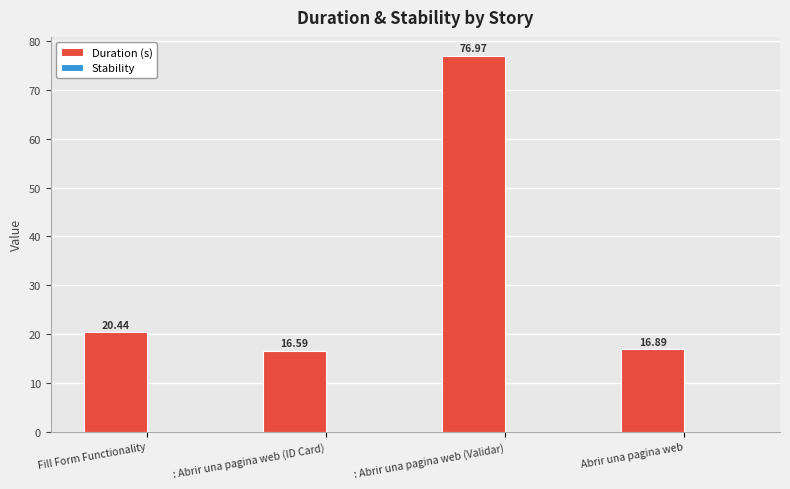

How many bars are there in total?

4